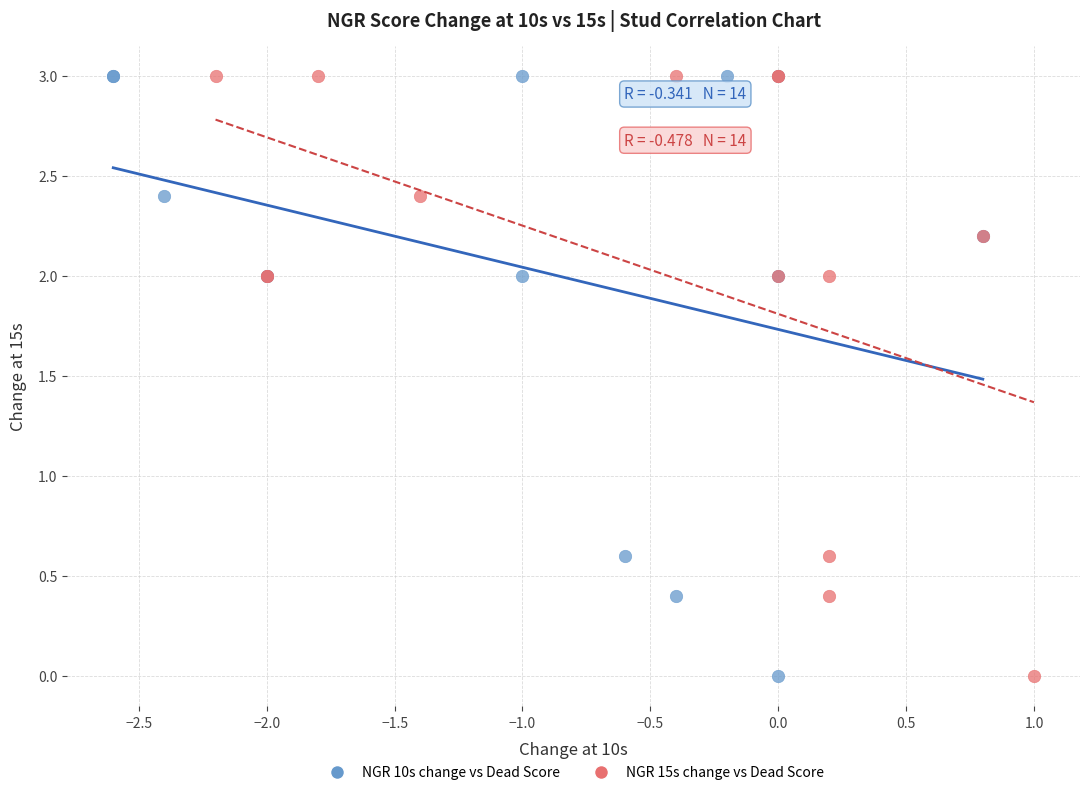

What are all the series names shown in the legend?

NGR 10s change vs Dead Score, NGR 15s change vs Dead Score